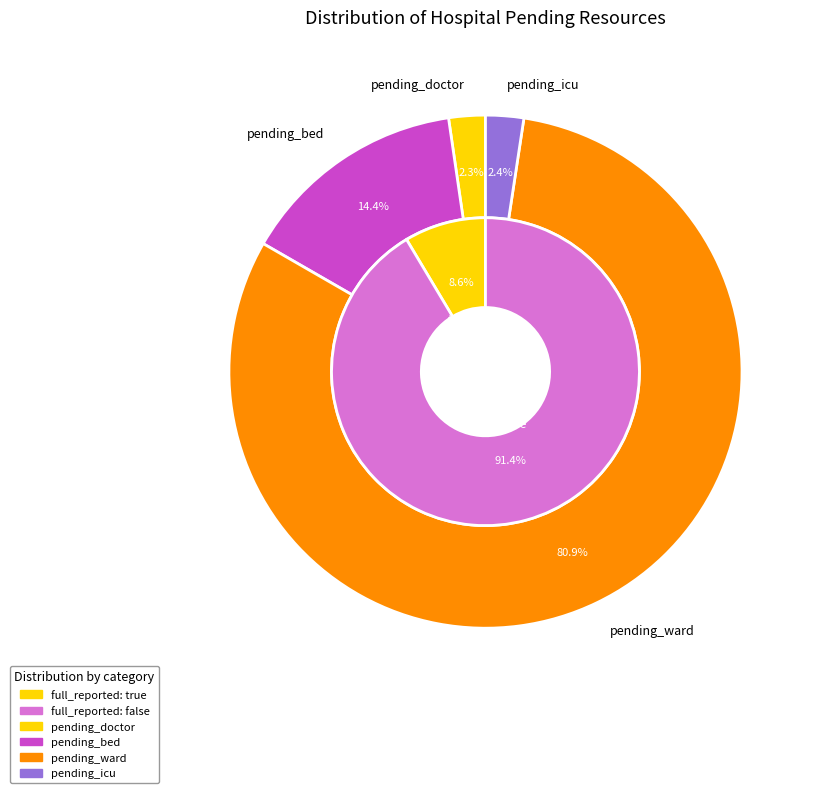

Is there a majority slice in this chart?

No